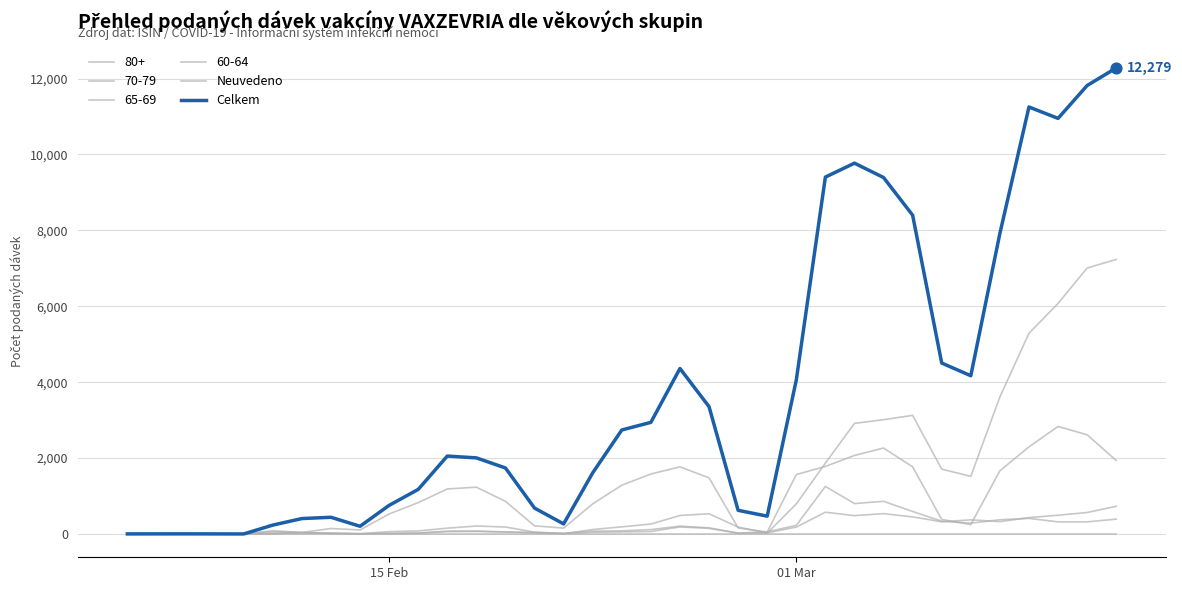

At how many categories does at least one series exceed 1994?

18